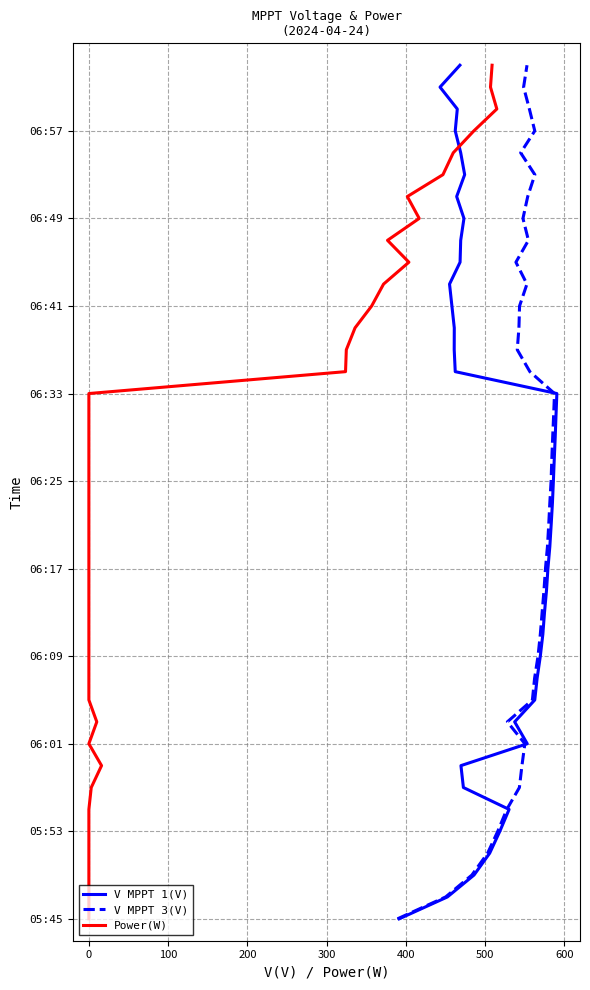

At how many categories does at least one series exceed 9?

30